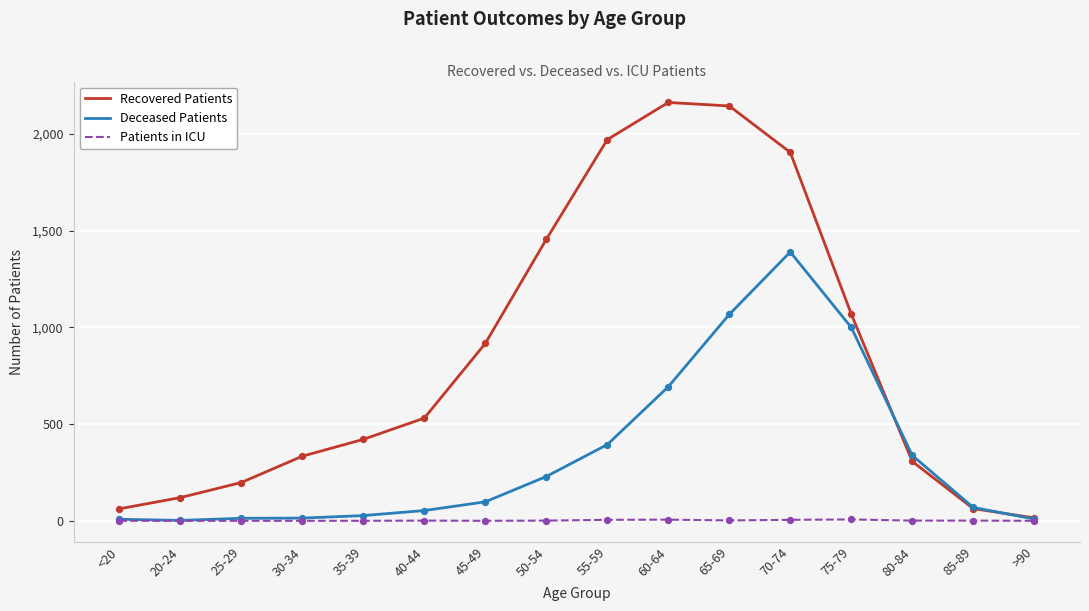

What is the total value across all series at 75-79?

2076